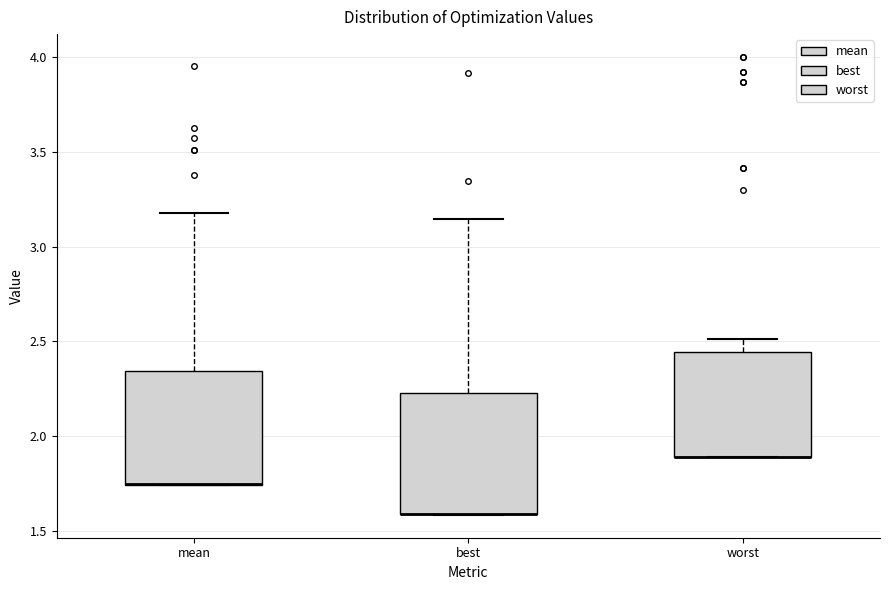

Reading left to right, transcribe this box plot: for each box, give where its median line is, the range the box spans, and where its two whiskers end, as read against the y-axis. The values are not printed on the chart, so give them approximately, as read against the axis.

mean: median 1.75 (drawn on the box's lower edge), box 1.75 to 2.35, whiskers 1.75 to 3.20
best: median 1.60 (drawn on the box's lower edge), box 1.60 to 2.25, whiskers 1.60 to 3.15
worst: median 1.90 (drawn on the box's lower edge), box 1.90 to 2.45, whiskers 1.90 to 2.50